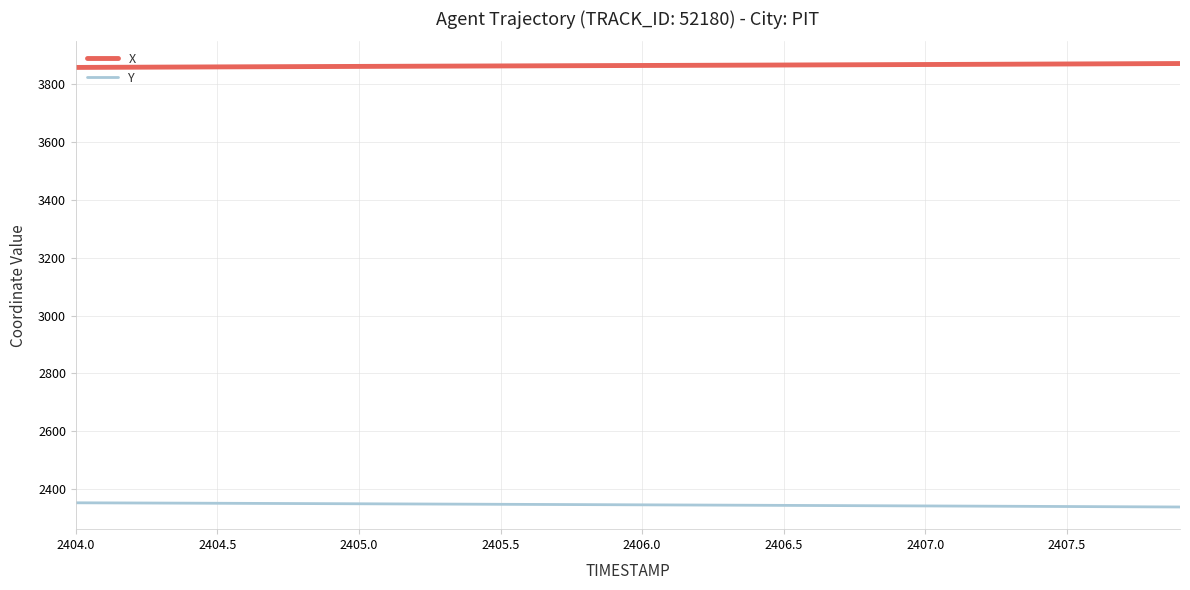

What is the greatest value displayed?

3871.7